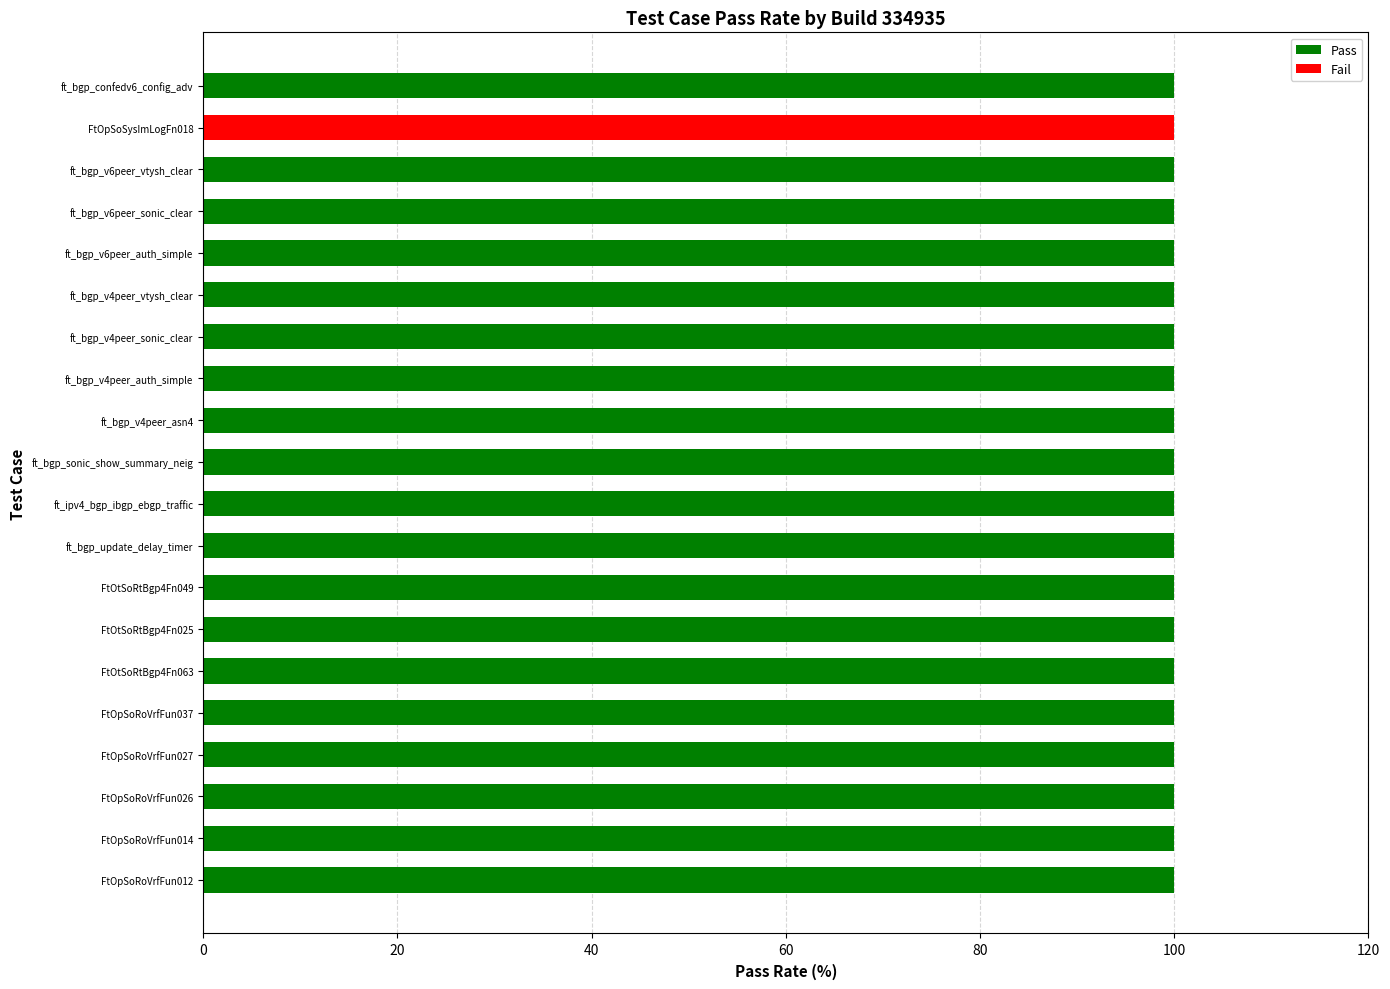

What is the total value across all series at FtOtSoRtBgp4Fn025?

100